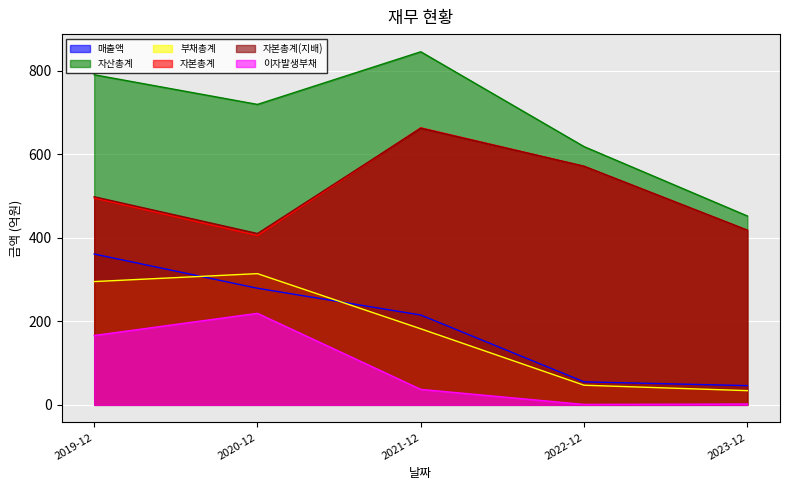

What is the difference between the highest and lowest values at 2020-12?

500